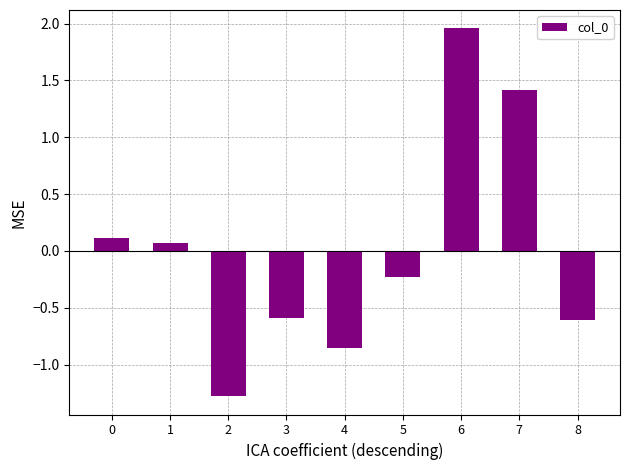

Which category has the lowest value across all series?

2